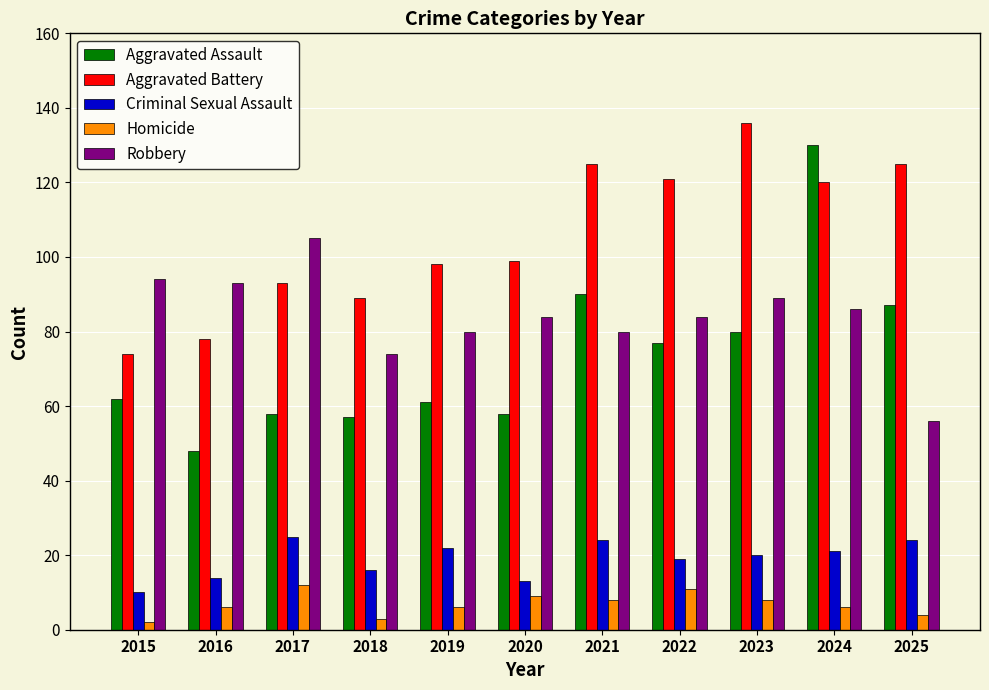

What is the value of the Aggravated Battery bar at the 1st from the left?

74